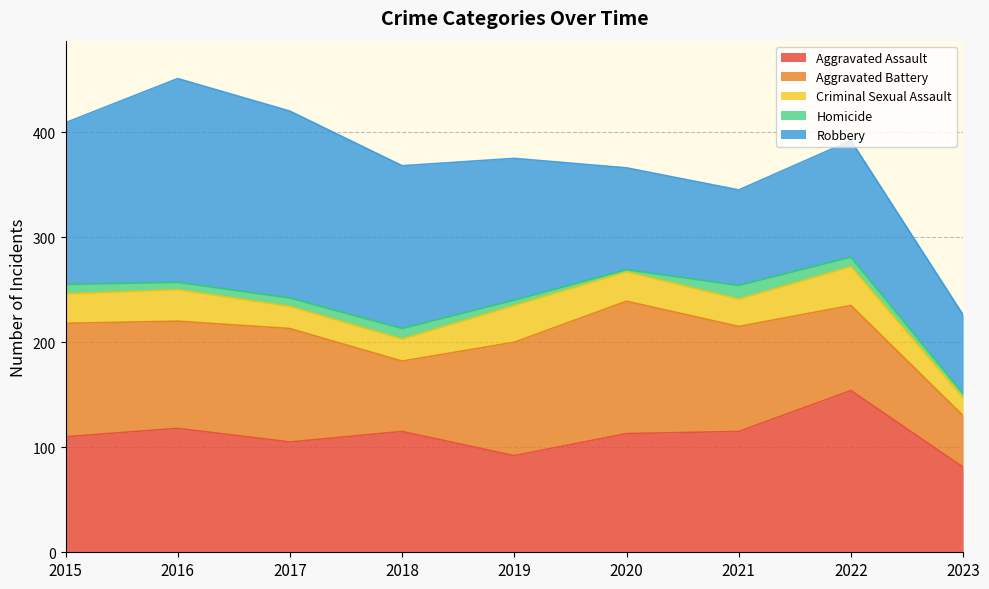

What is the approximate value of Criminal Sexual Assault at 2021, to the nearest 5?

25